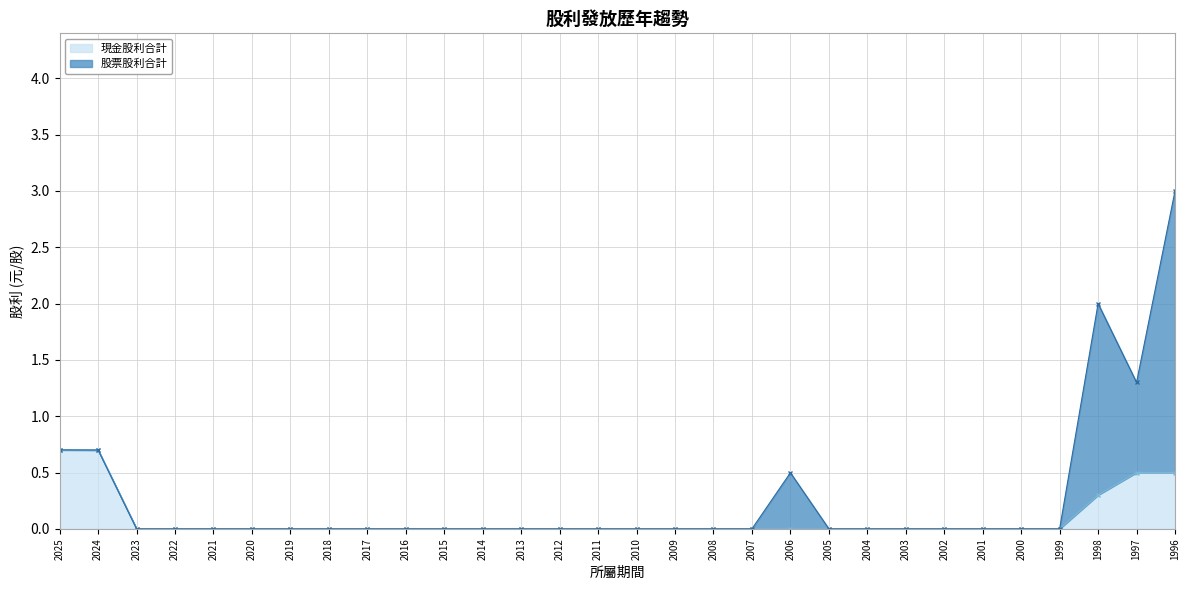

True or false: 現金股利合計 has a value of 0.0 at 2008.

True